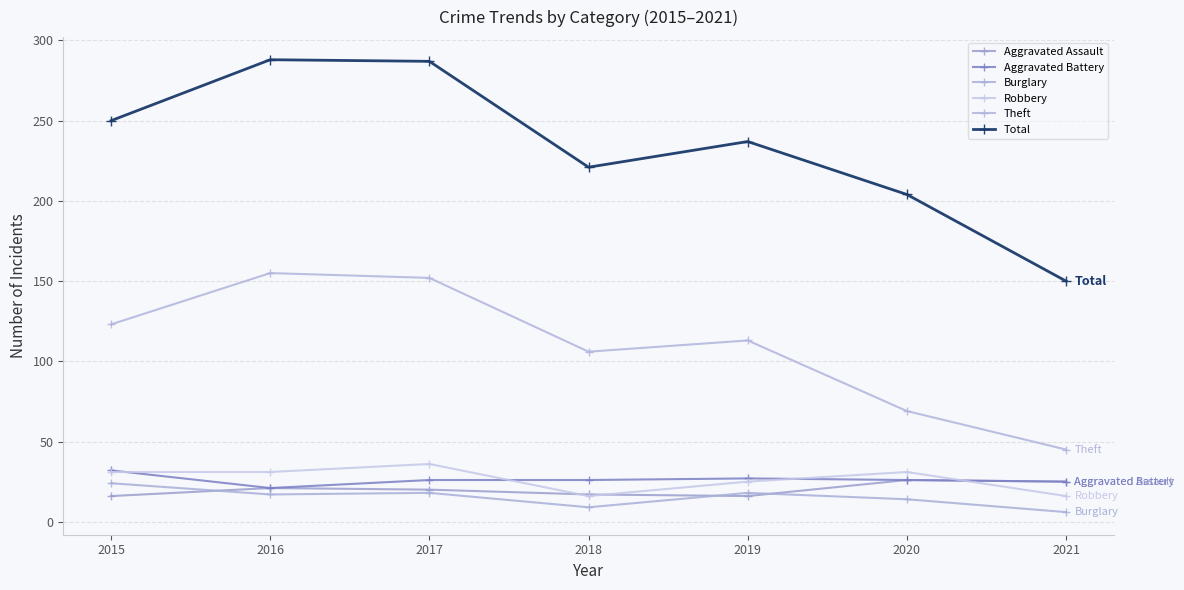

True or false: Aggravated Assault has a value of 16 at 2015.

True